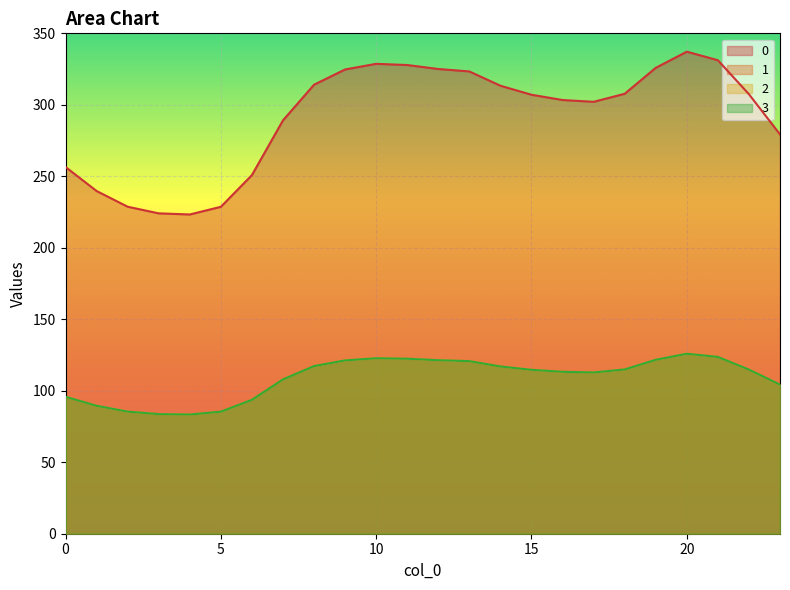

At which label does 1 reach its minimum?

4